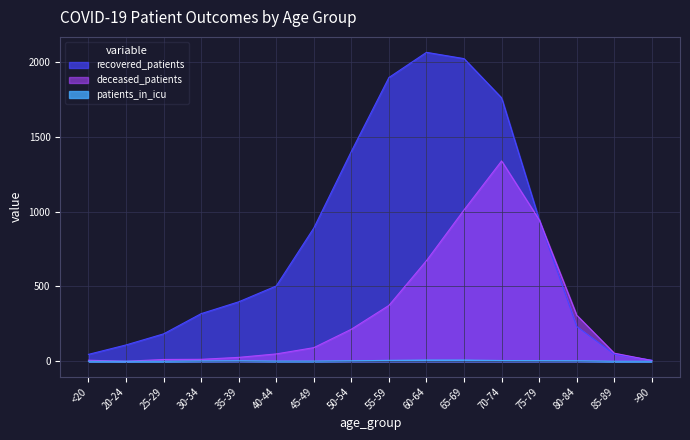

Which has a higher value, 35-39 or 30-34?

35-39